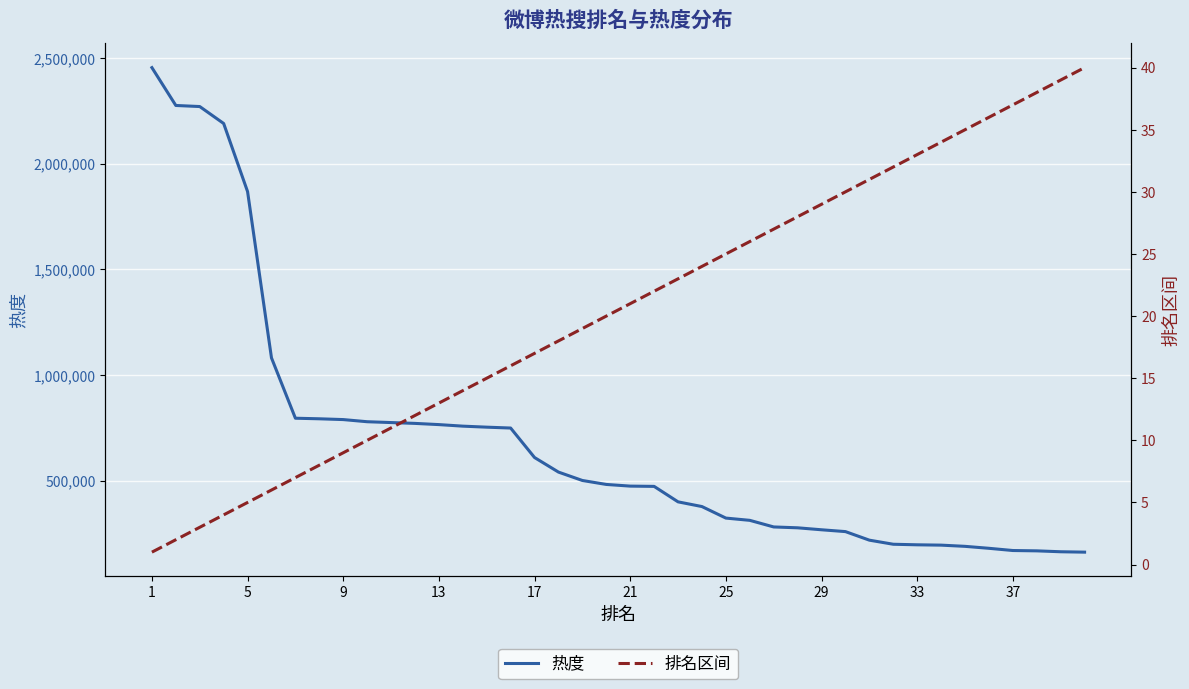

What is the highest value of the 热度 series?

2456086